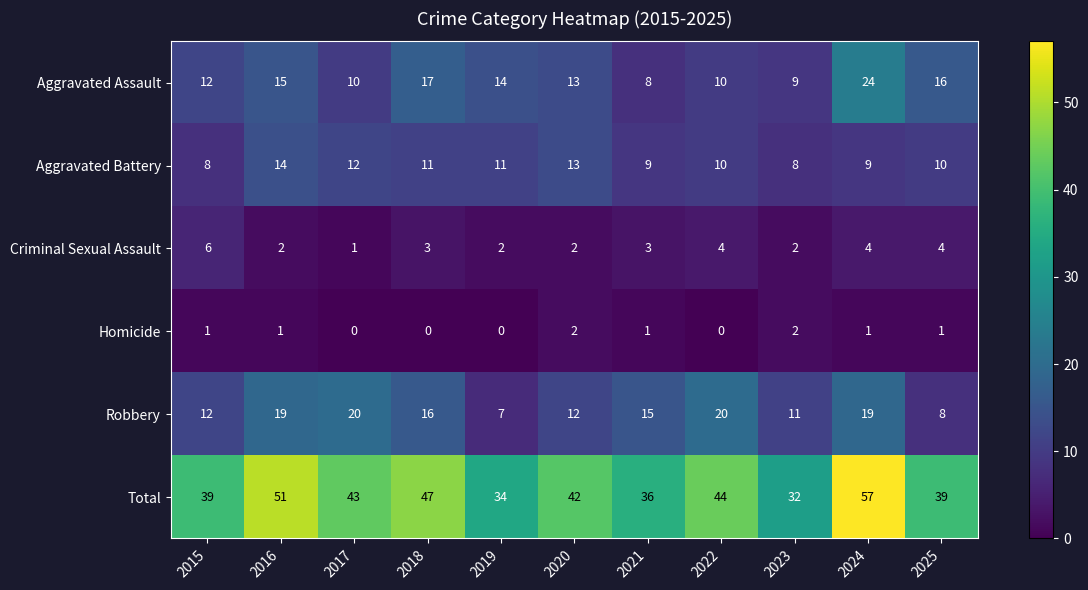

What is the average value of the Robbery series?

14